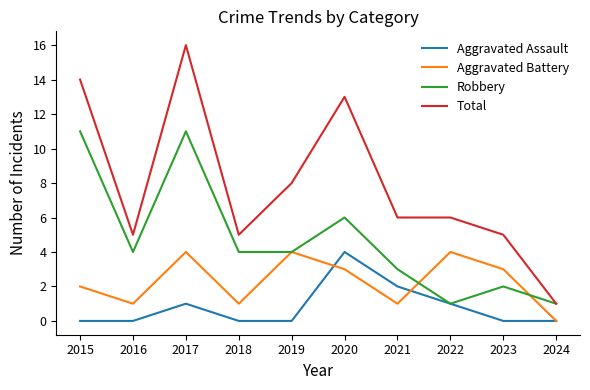

What is the difference between the second highest and minimum values in the Aggravated Battery series?

4